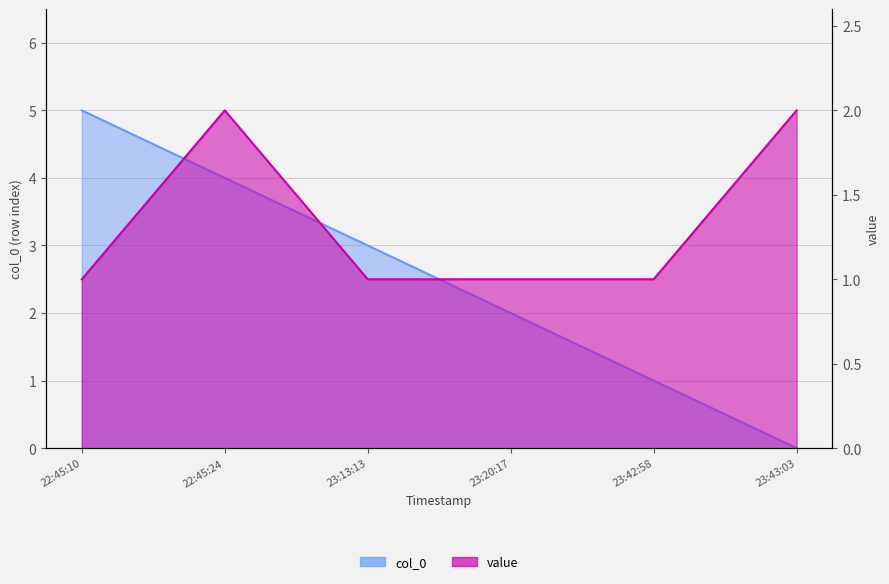

True or false: col_0 has a value of 1 at 23:13:13.

False